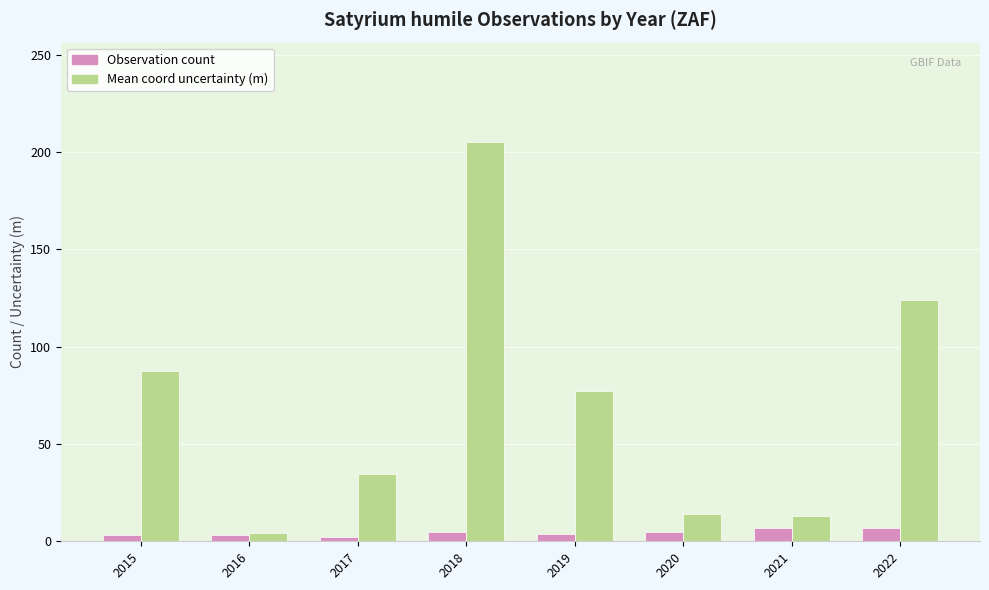

What is the spread (max minus min) of values at 2022?

117.0